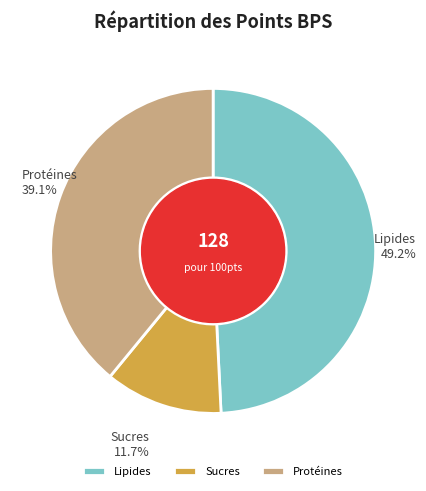

How many segments does this pie chart have?

3